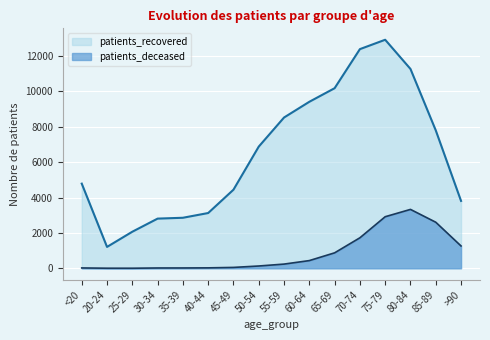

The value of patients_recovered at 50-54 is 2789. True or false?

False